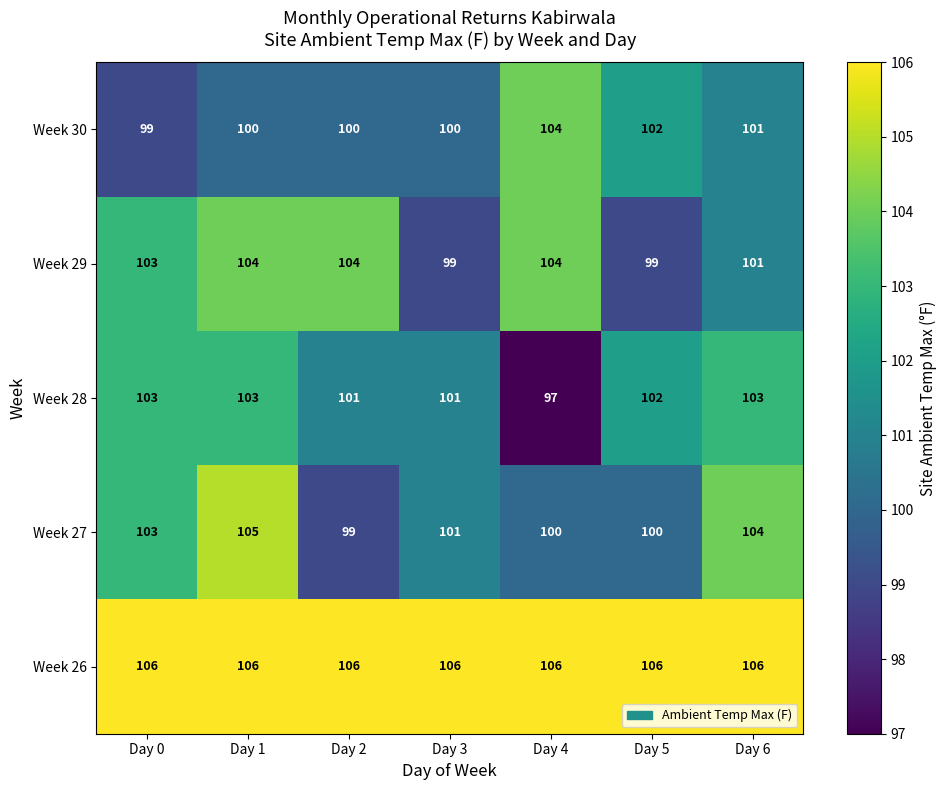

At how many categories does at least one series exceed 102?

7